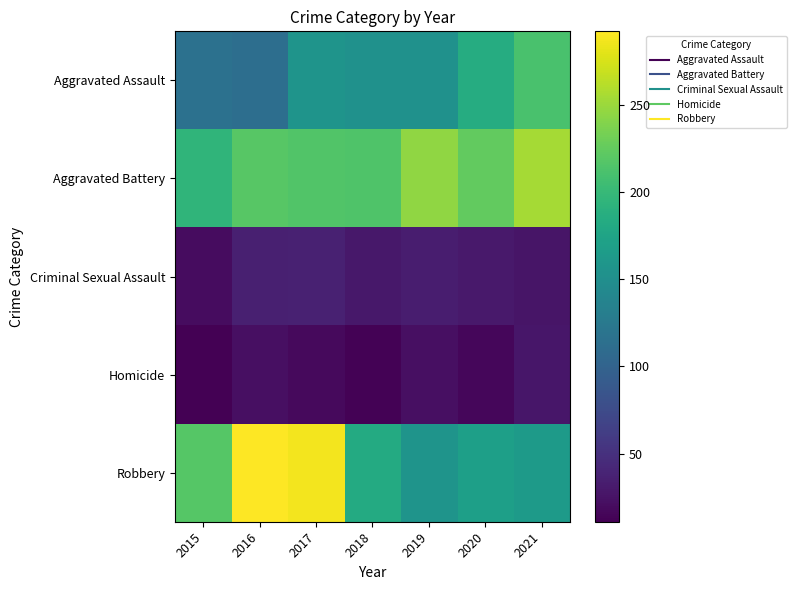

At how many categories does at least one series exceed 24?

7